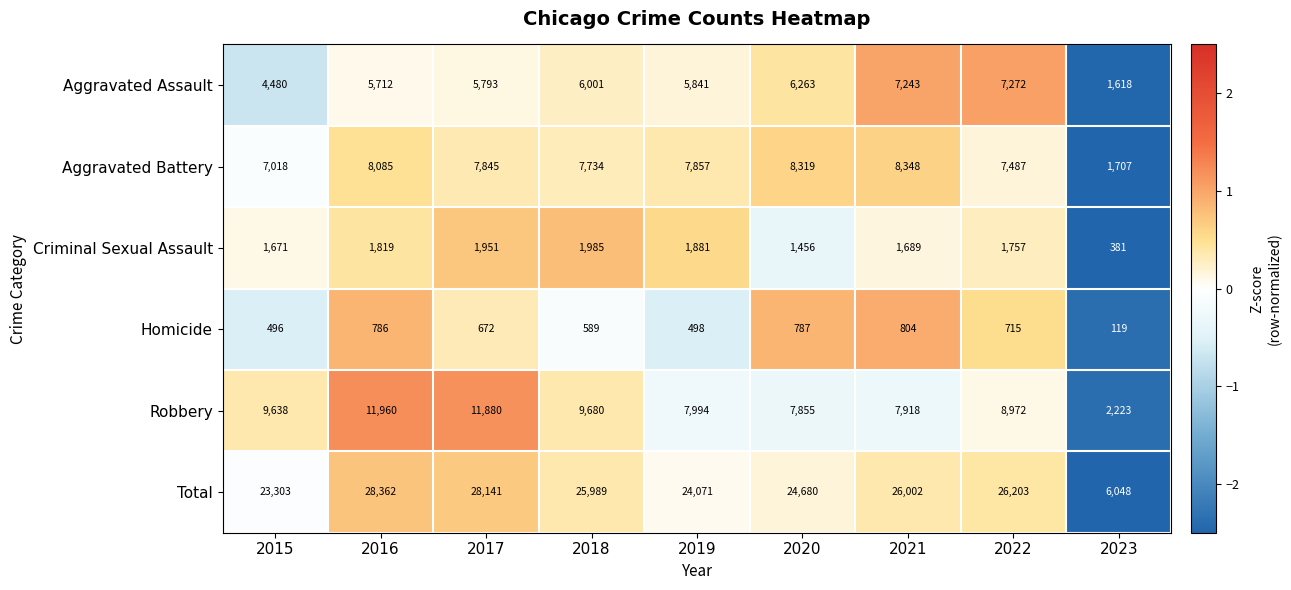

List the labels in order of Homicide value, smallest first.

2023, 2015, 2019, 2018, 2017, 2022, 2016, 2020, 2021